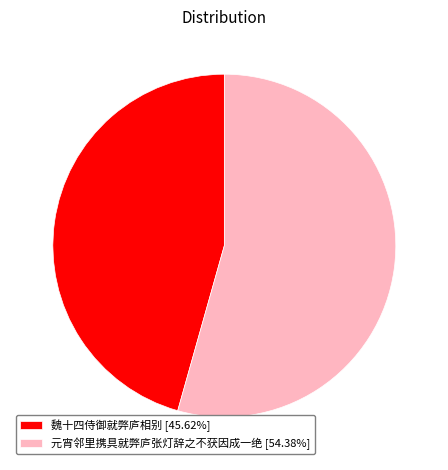

Count the number of slices in the pie.

2